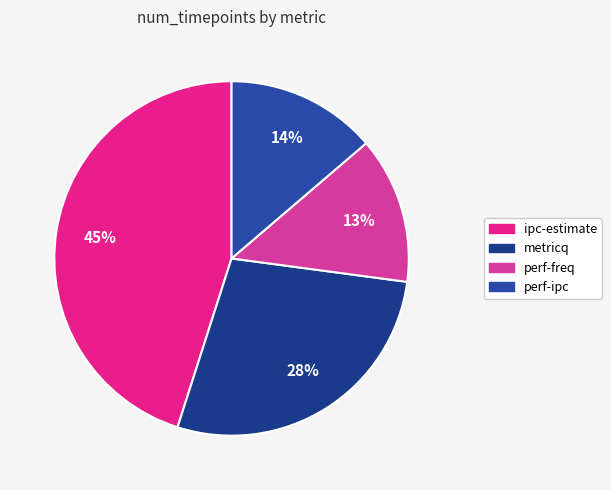

What is the smallest slice in the pie chart?

perf-freq